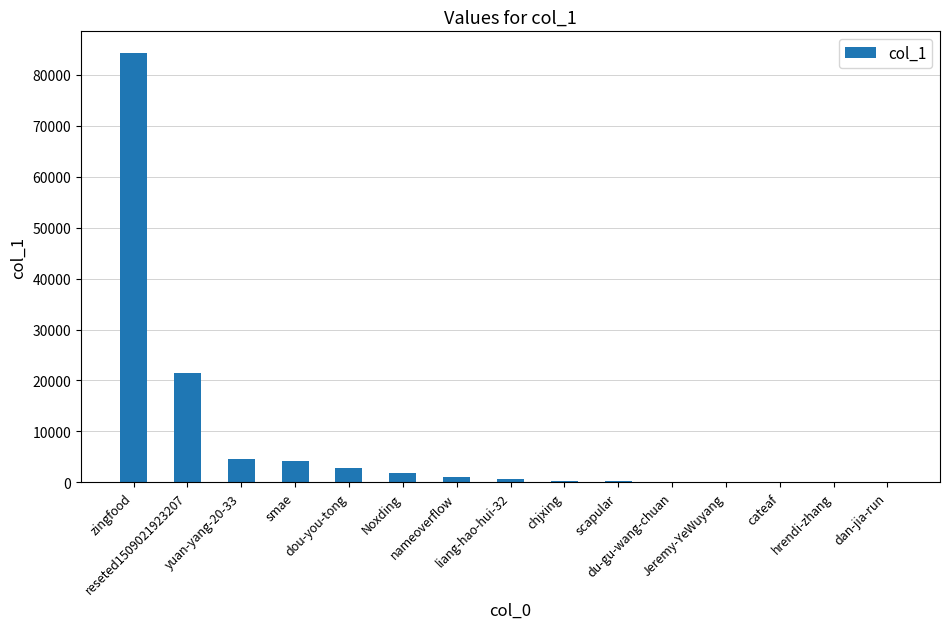

What is the greatest value displayed?

84298